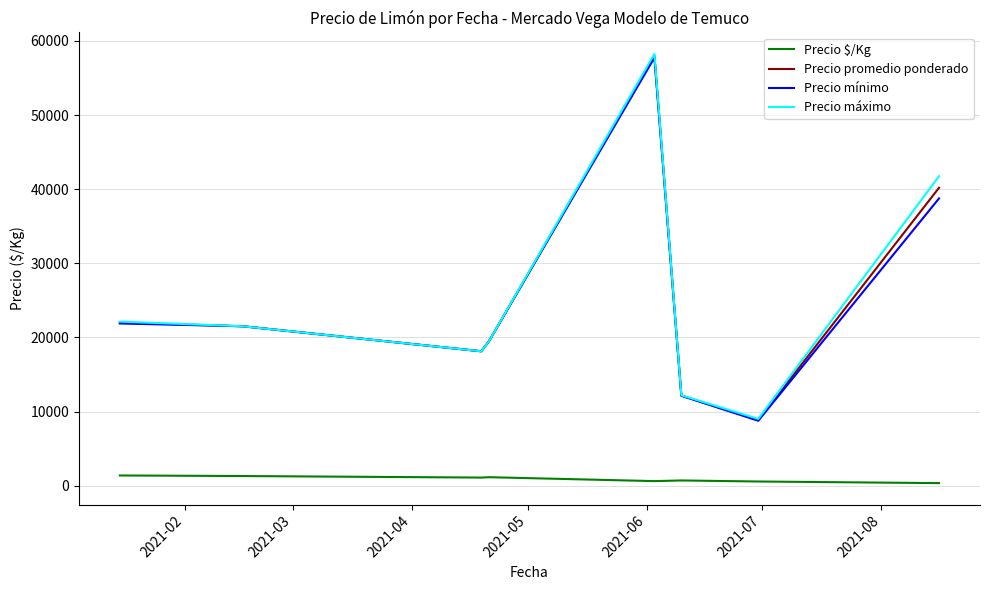

True or false: Precio promedio ponderado and Precio $/Kg intersect in this chart.

False